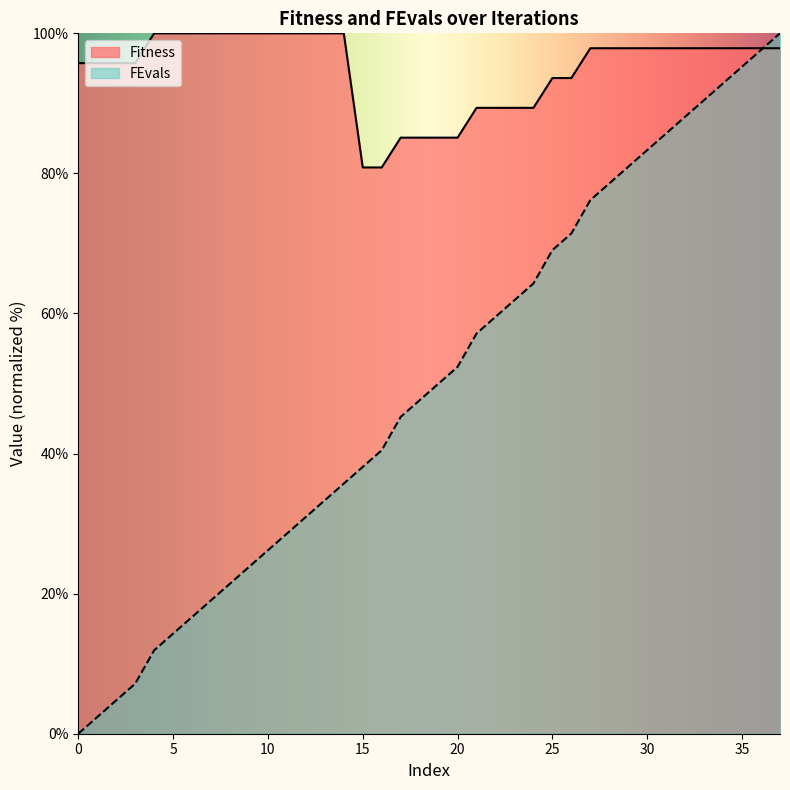

How many values in the Fitness series exceed 97?

22